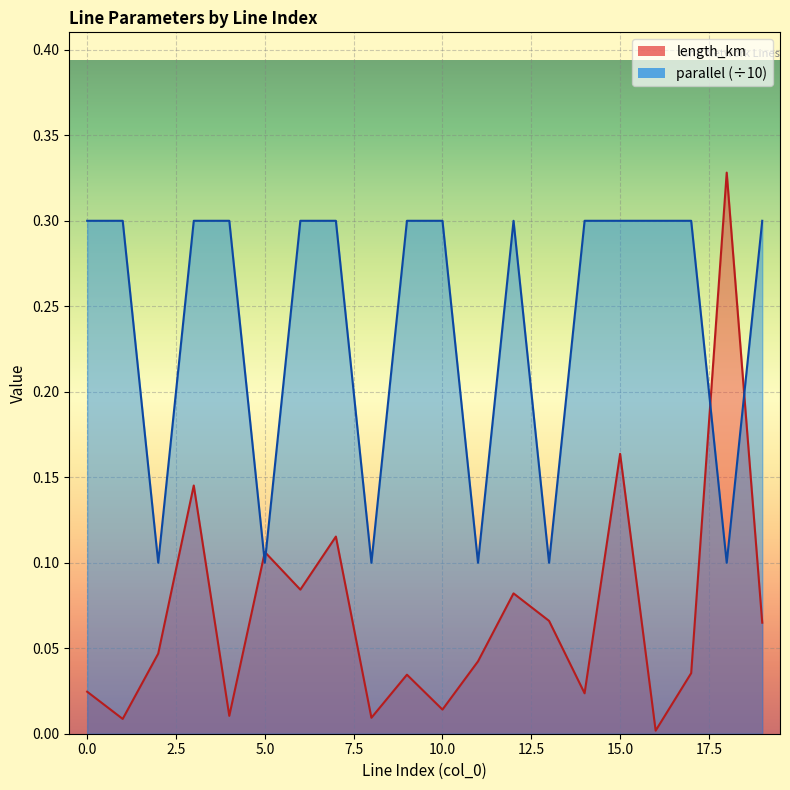

What is the difference between the second highest and minimum values in the parallel series?

0.2